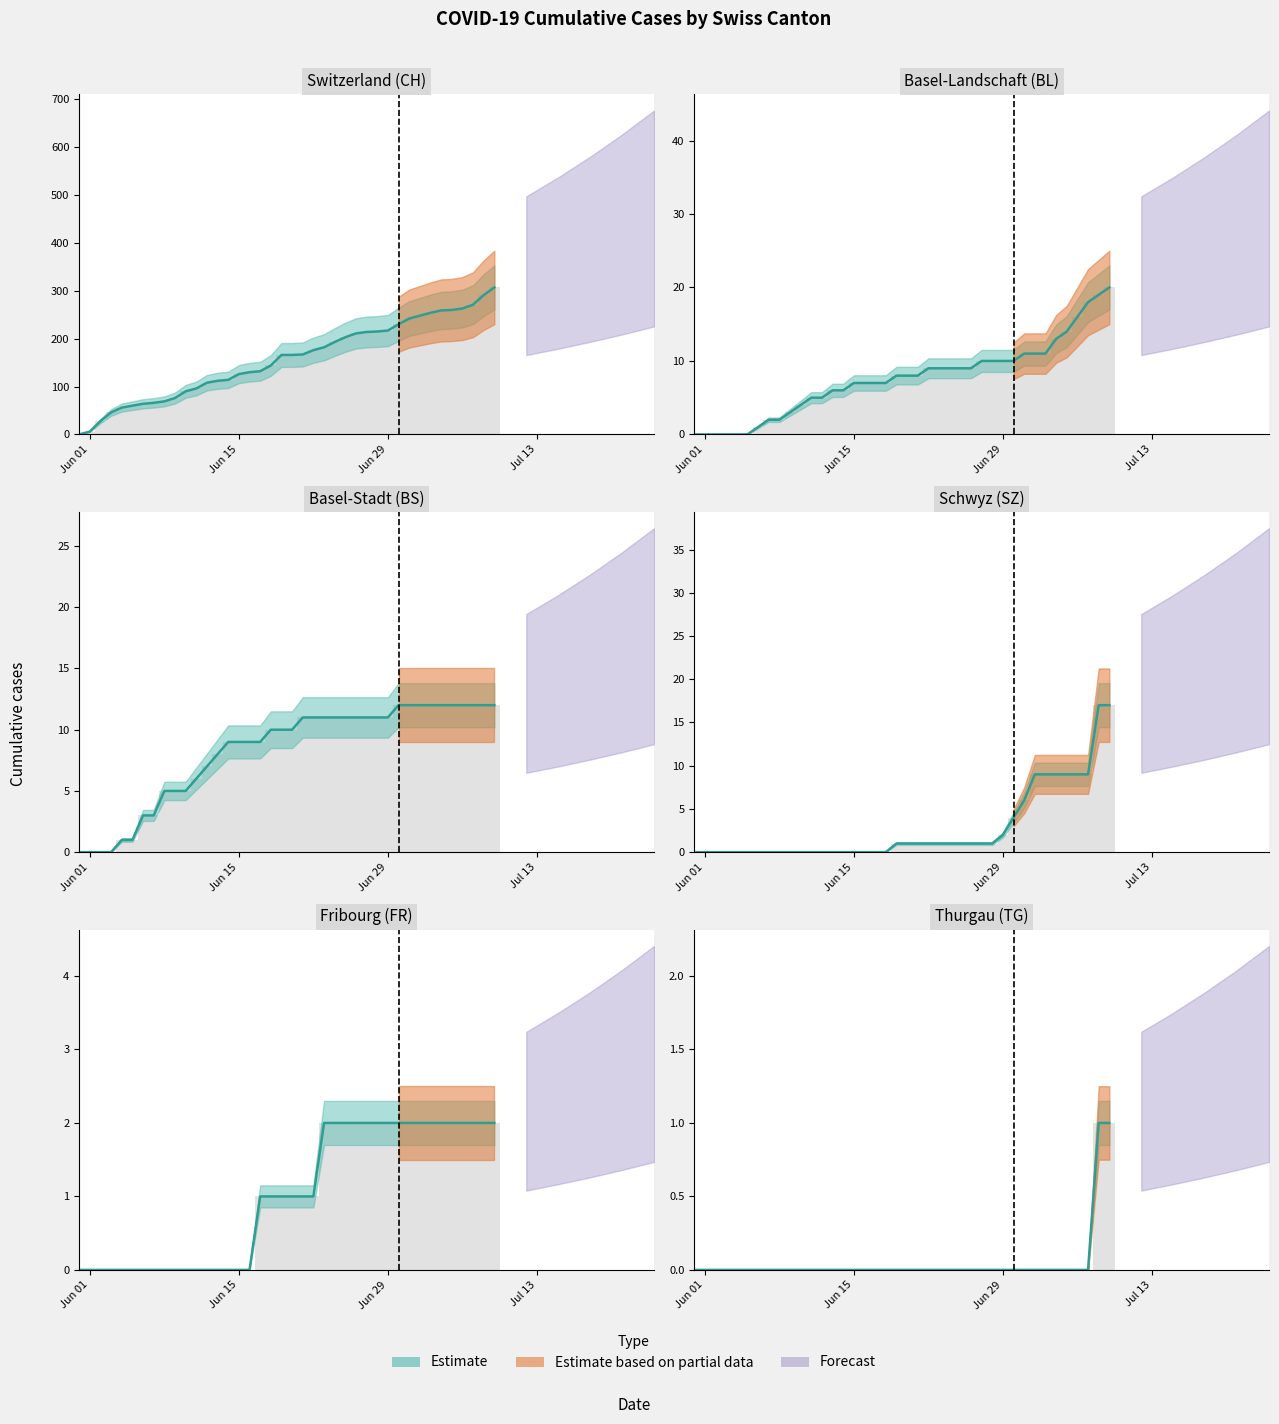

What is the highest value of the BS series?

12